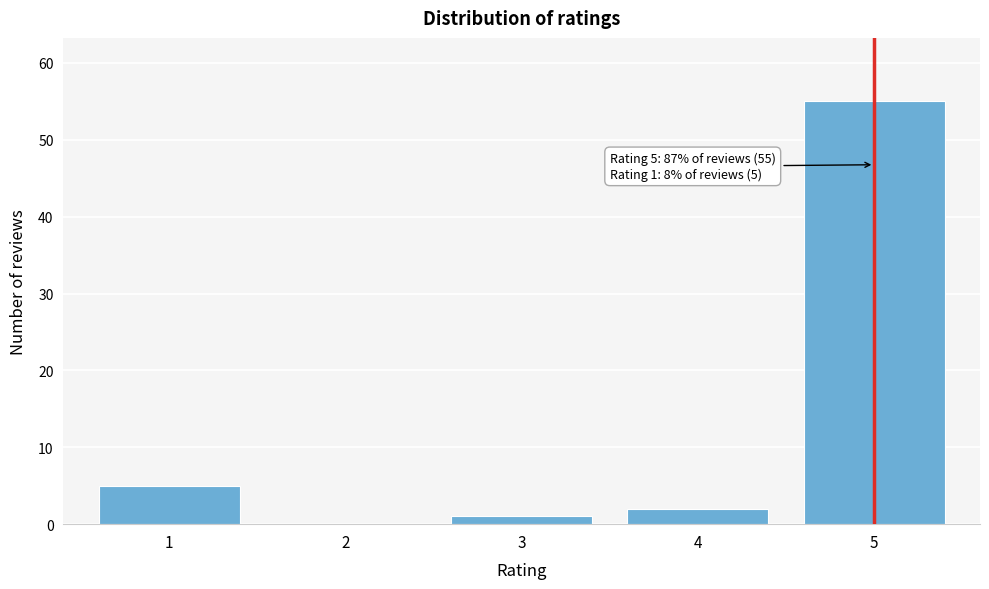

Reading right to left, extract all data points from this chart.

5=55	4=2	3=1	2=0	1=5